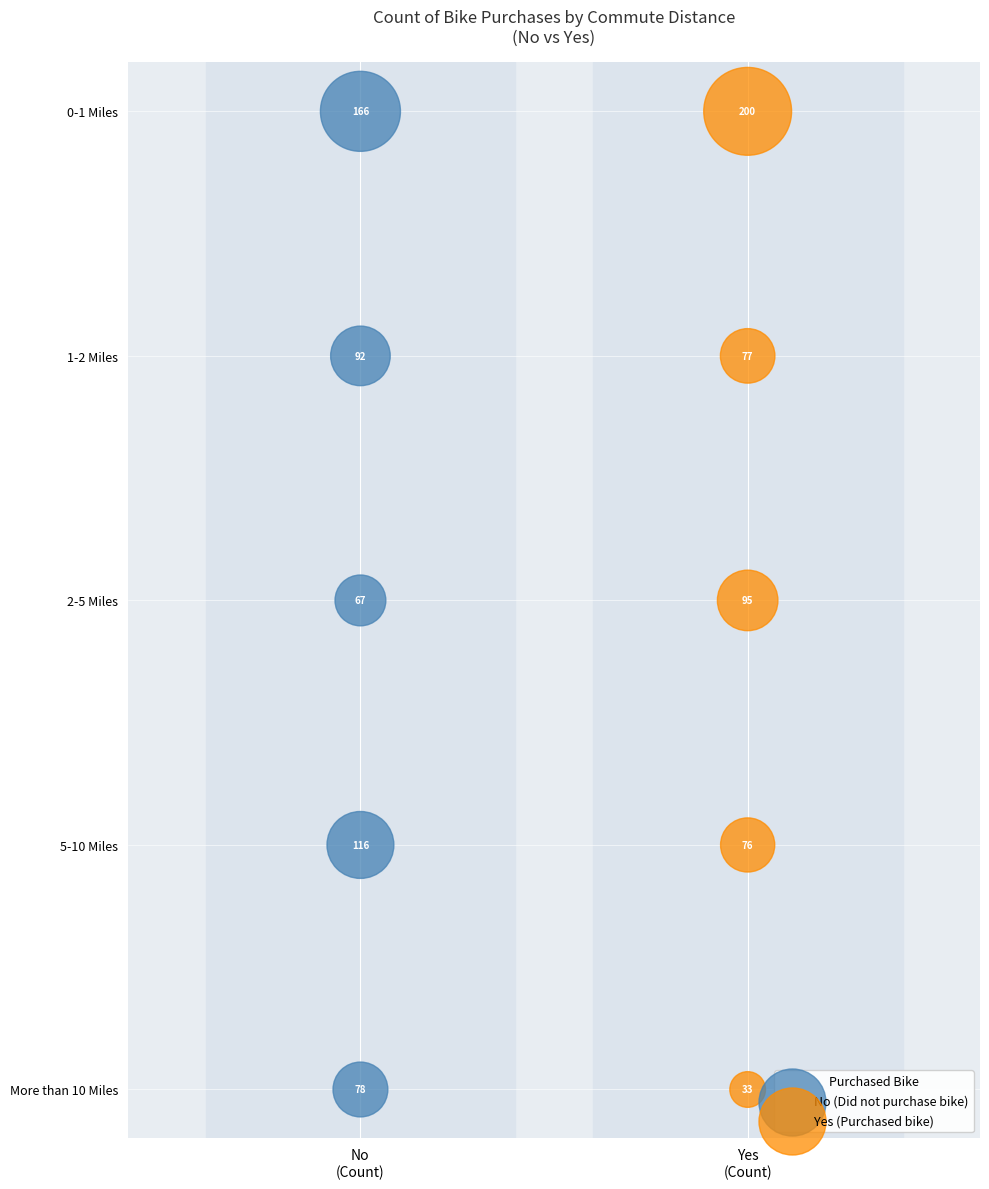

What are all the series names shown in the legend?

No (Did not purchase bike), Yes (Purchased bike)